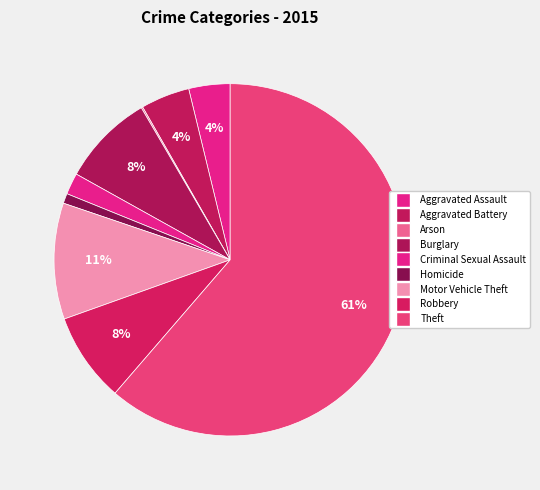

Is there any slice that represents more than half of the pie?

Yes